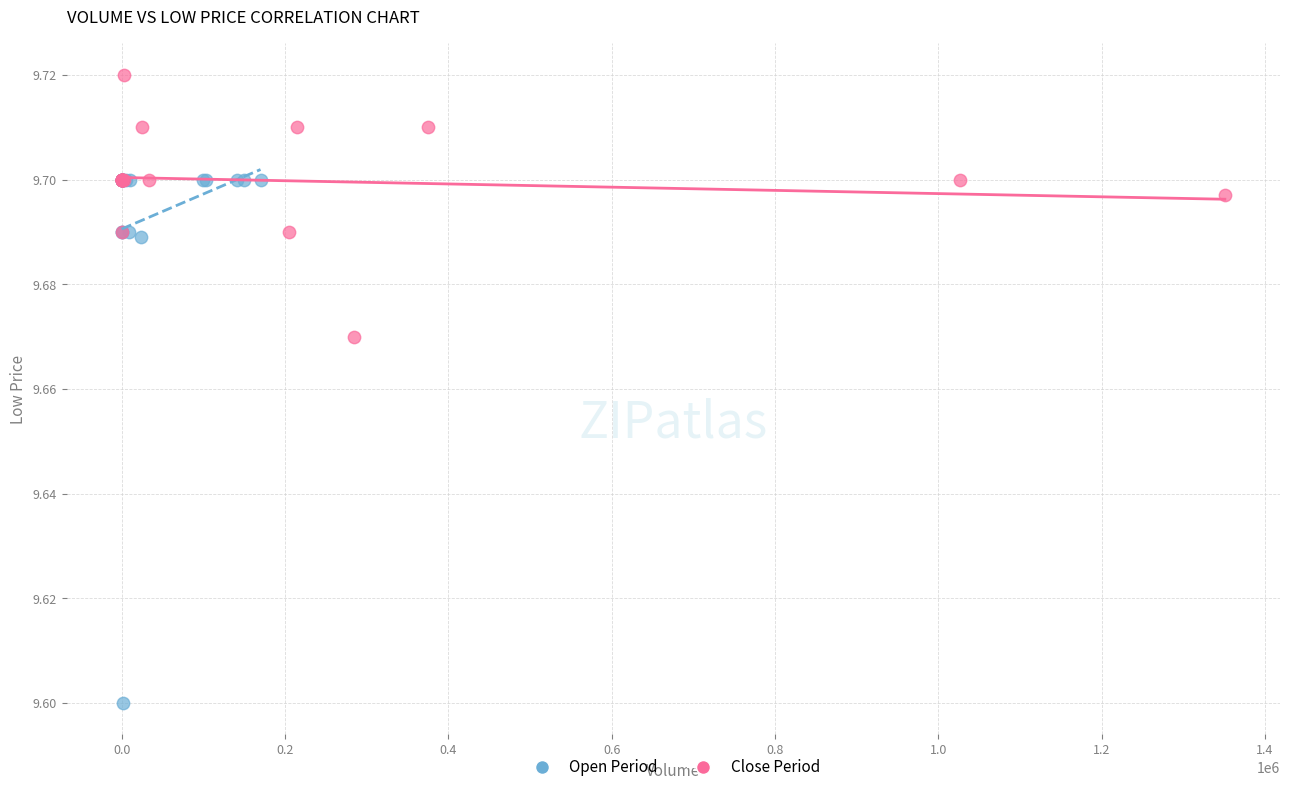

What are all the series names shown in the legend?

Open Period, Close Period